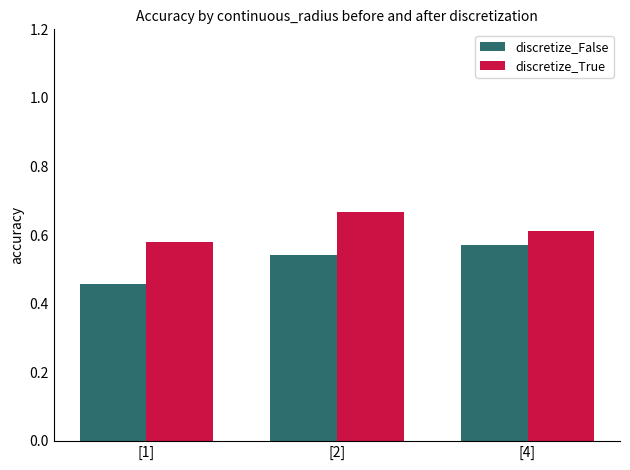

True or false: discretize_False has a value of 0.3 at [4].

False